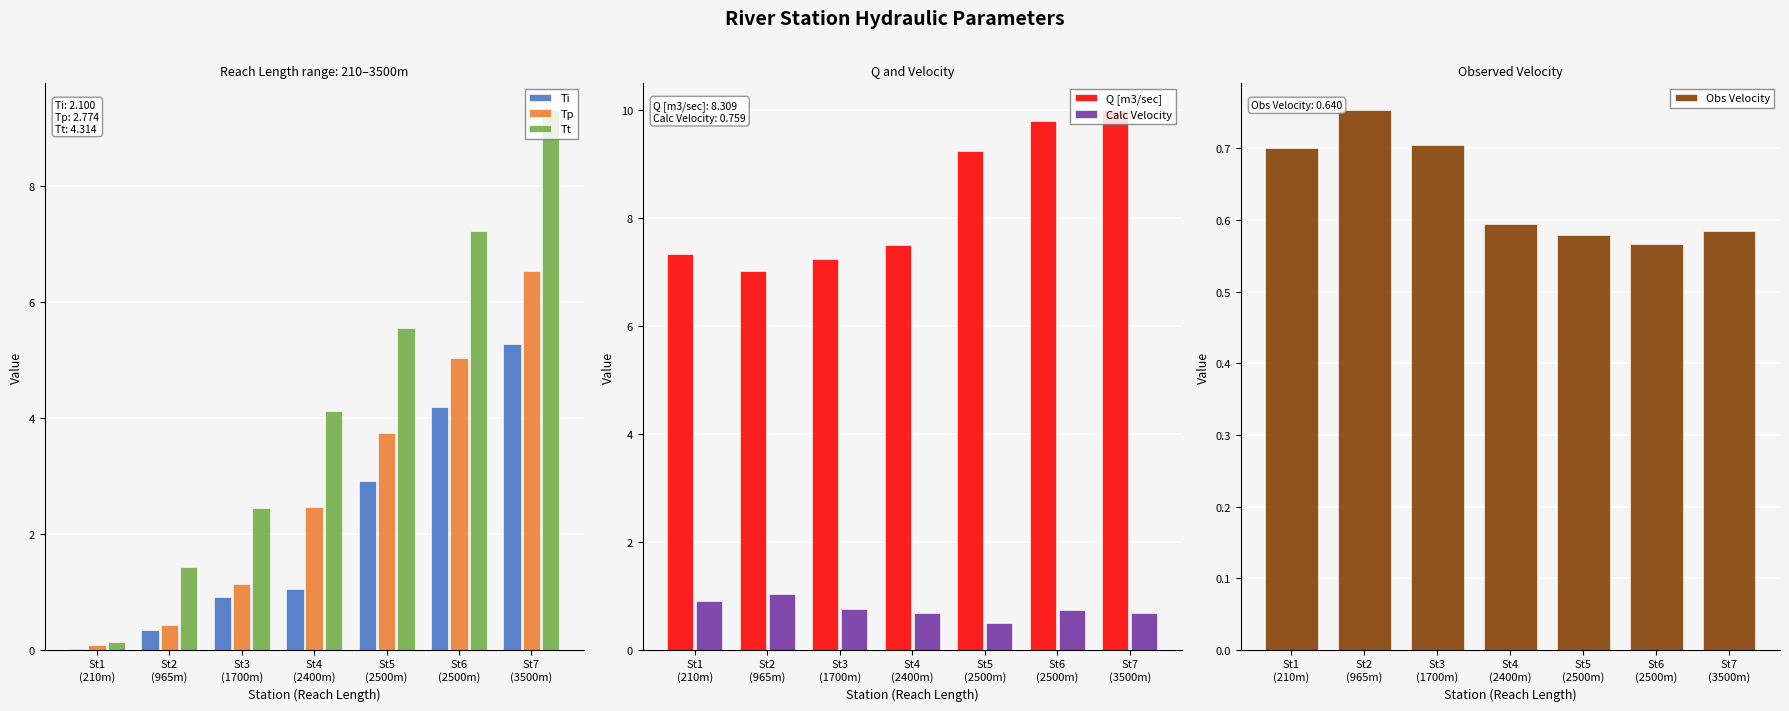

The Tp series shows 3.7 at St5
(2500m). True or false?

True